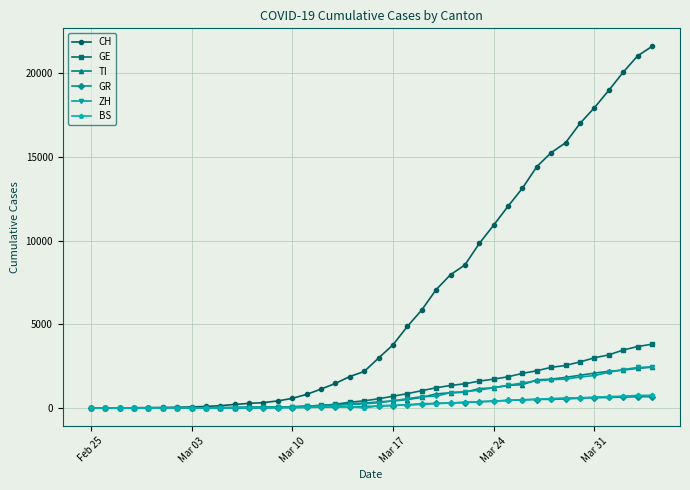

At how many categories does at least one series exceed 7704?

15